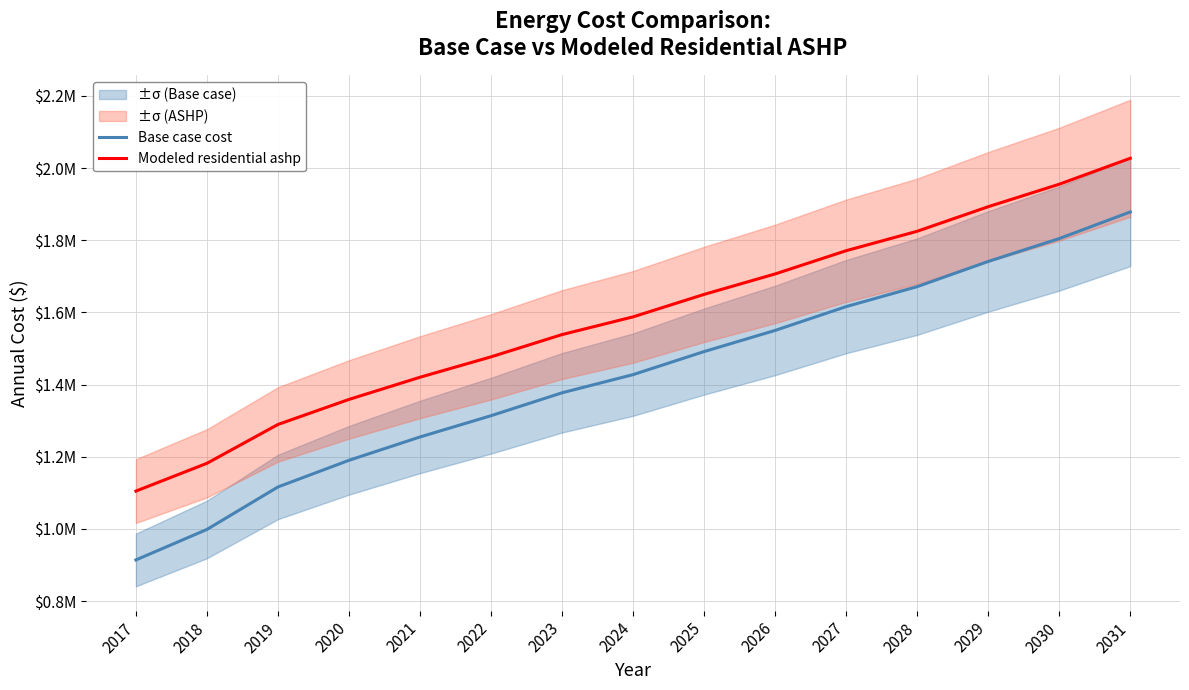

How many series are shown in this chart?

2